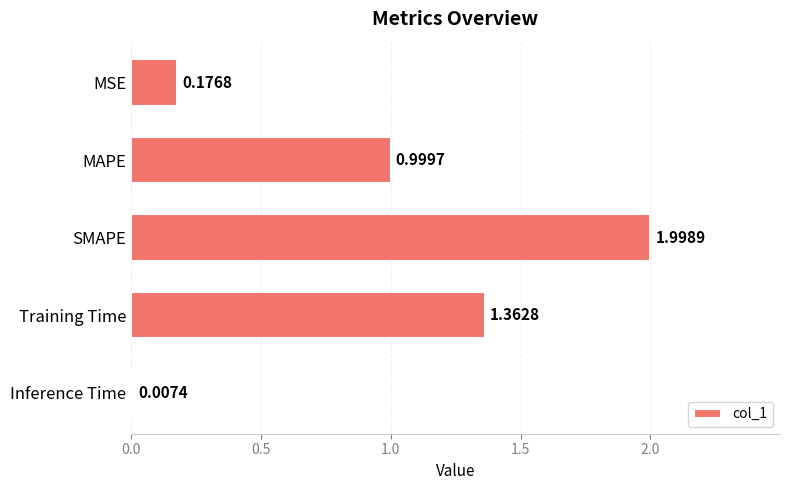

At which category does the chart reach its peak across all series?

SMAPE